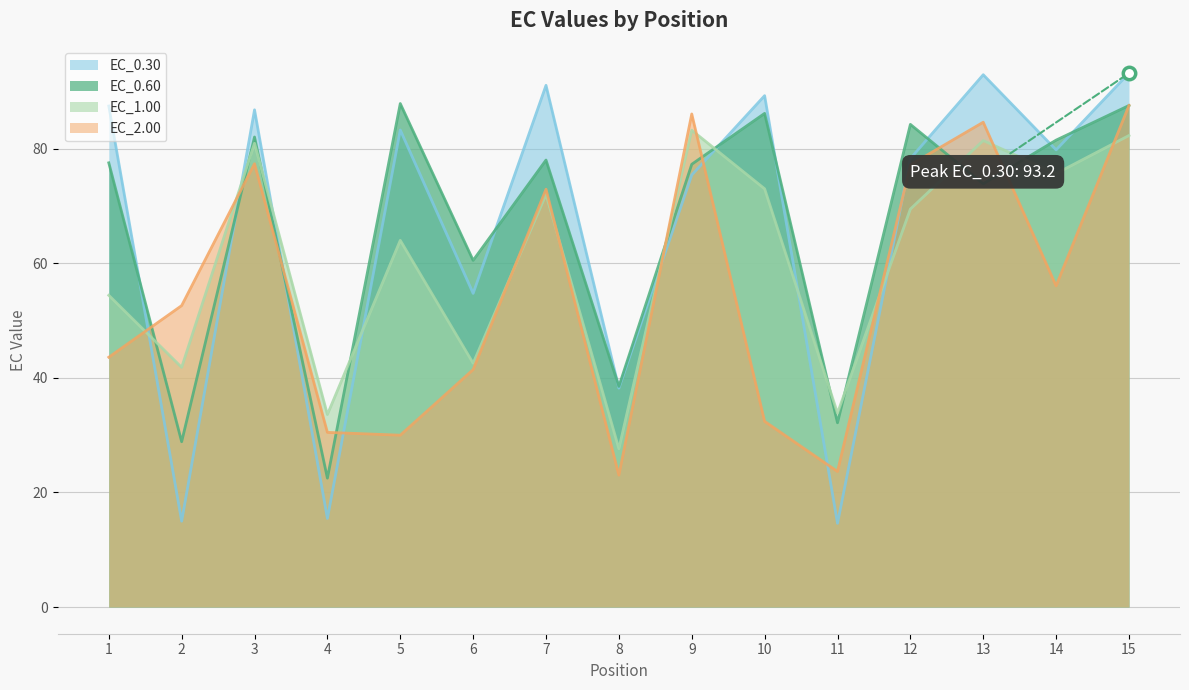

At how many categories does at least one series exceed 21?

15